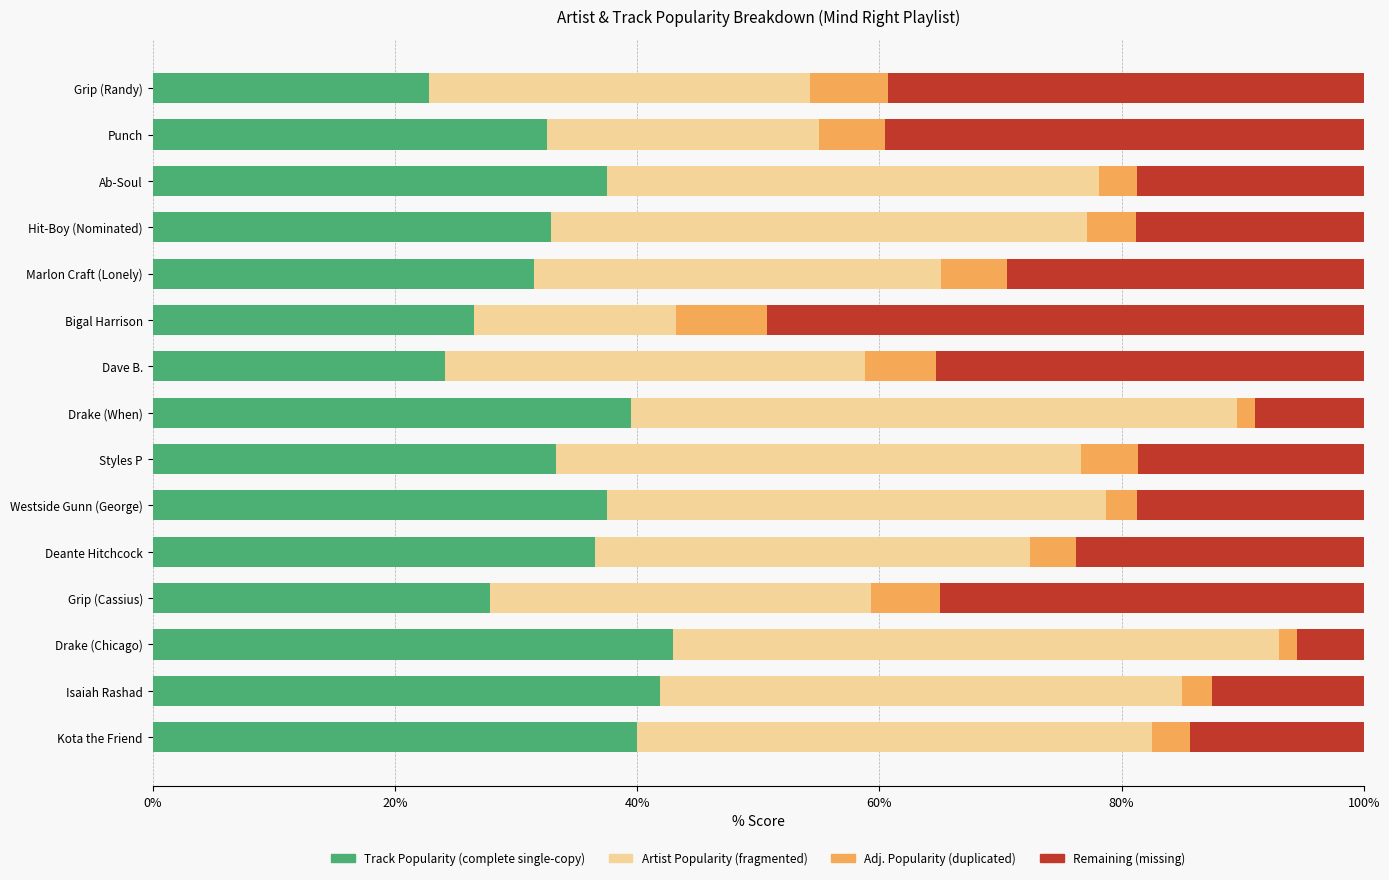

What is the total value across all series at Deante Hitchcock?

100.0